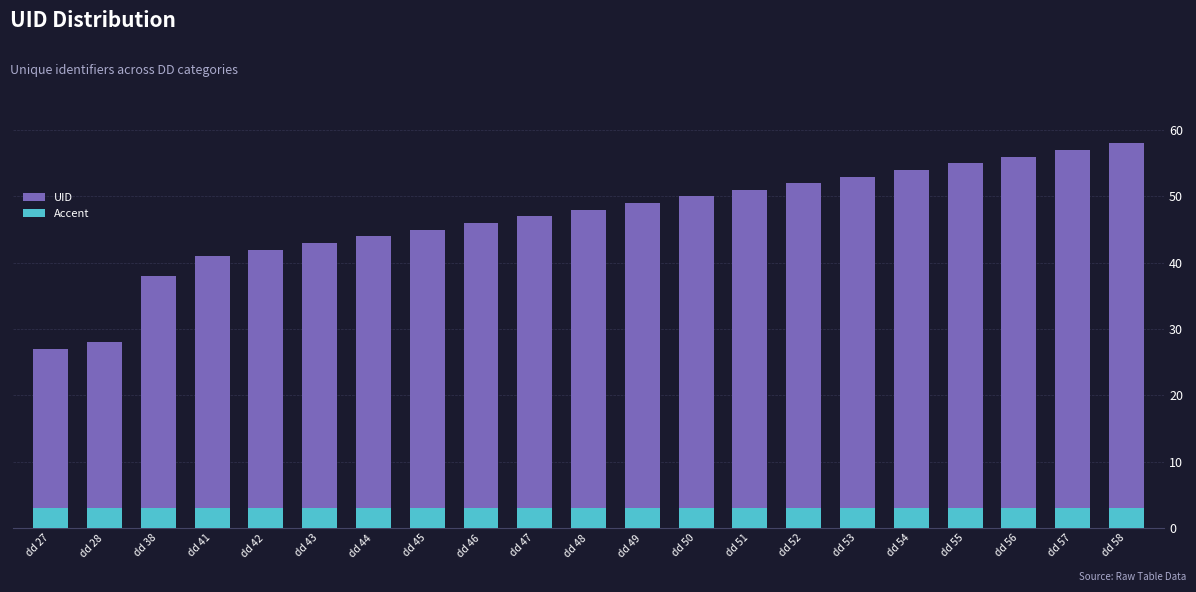

At dd 42, list the series in order from largest to smallest.

UID, Accent